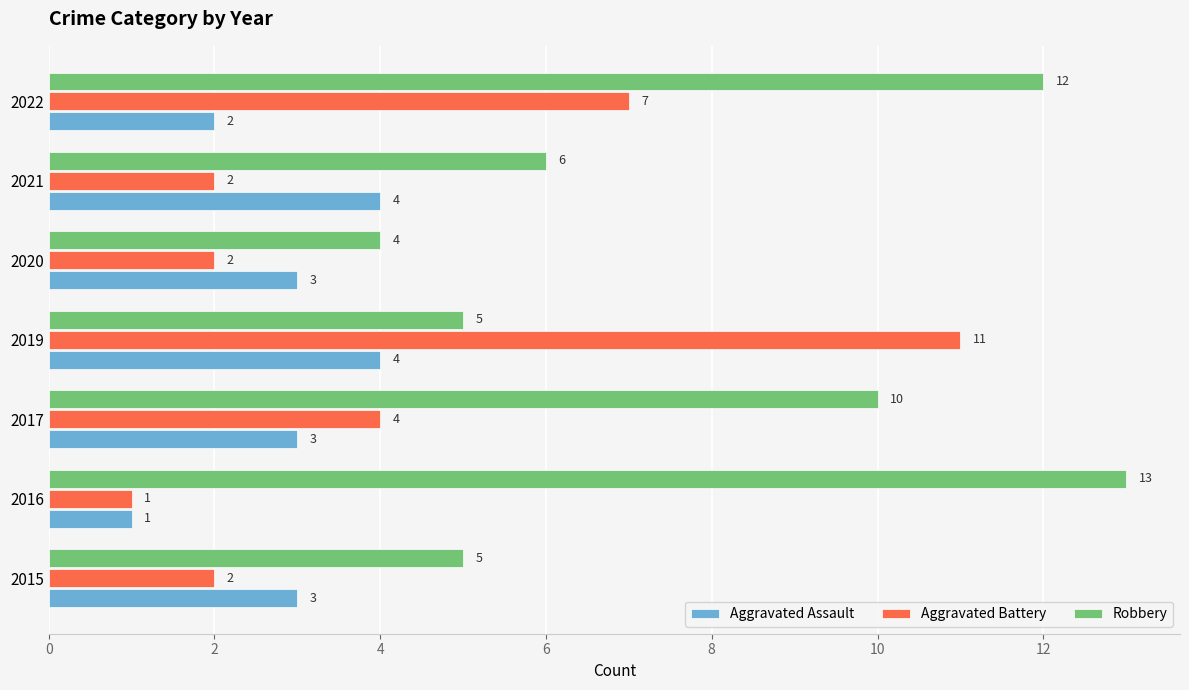

Rank the series at 2017 from highest to lowest value.

Robbery, Aggravated Battery, Aggravated Assault